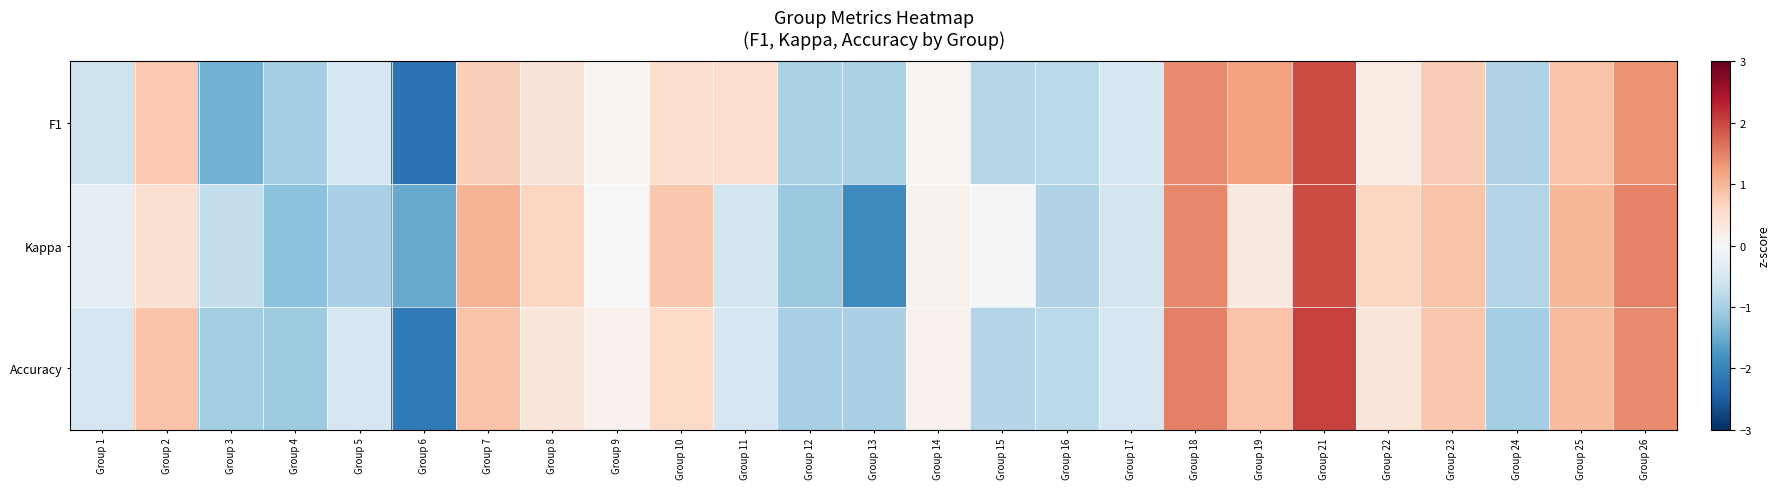

Count the number of data series in this chart.

3